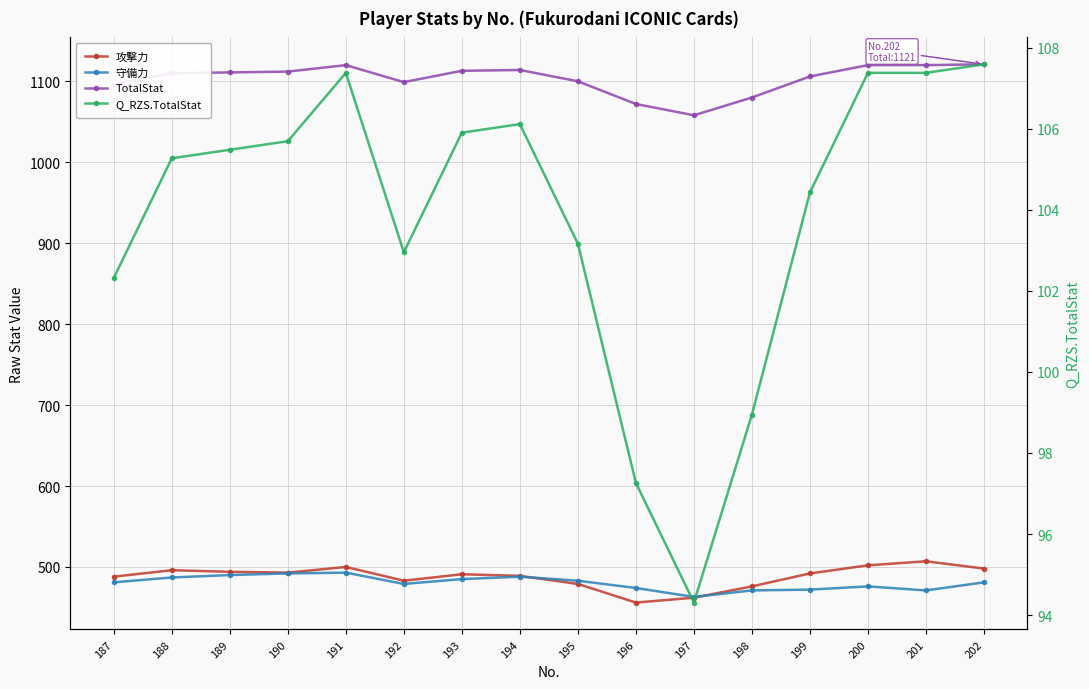

Rank the series at 198 from highest to lowest value.

TotalStat, 攻撃力, 守備力, Q_RZS.TotalStat